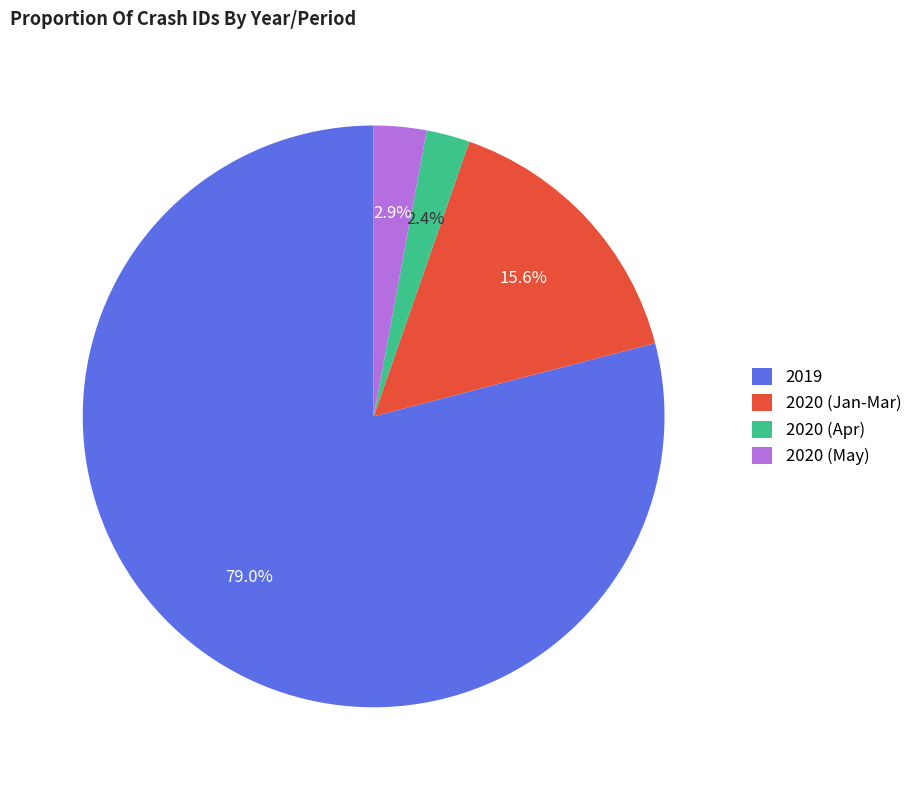

Approximately how many times larger is the value at 2020 (Apr) compared to 2020 (May)?

0.8